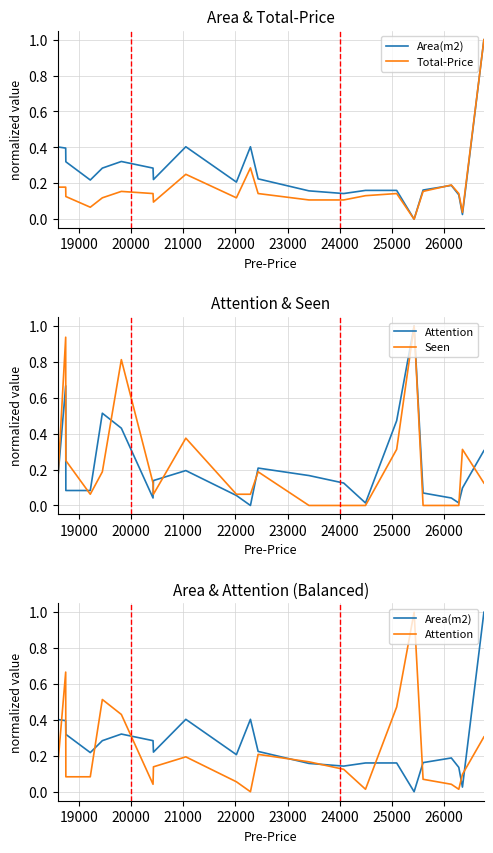

Is this an area chart (filled region under the line)?

No